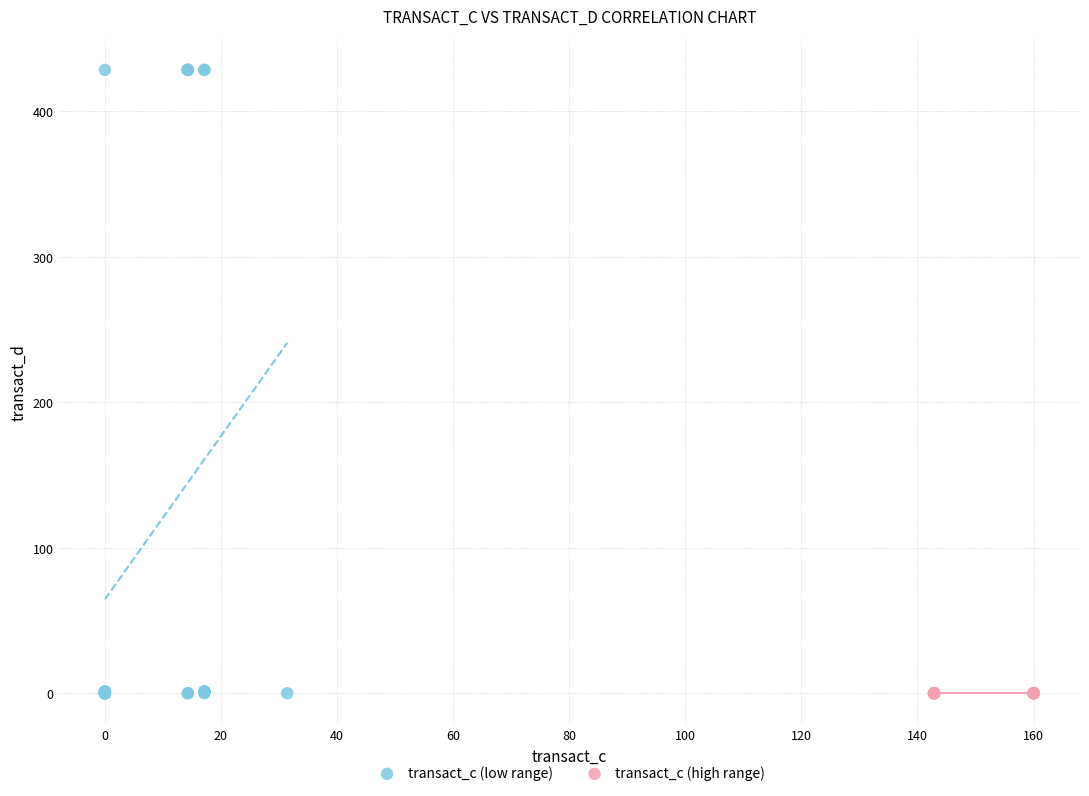

Which series contains the highest Y value?

transact_c (low range)